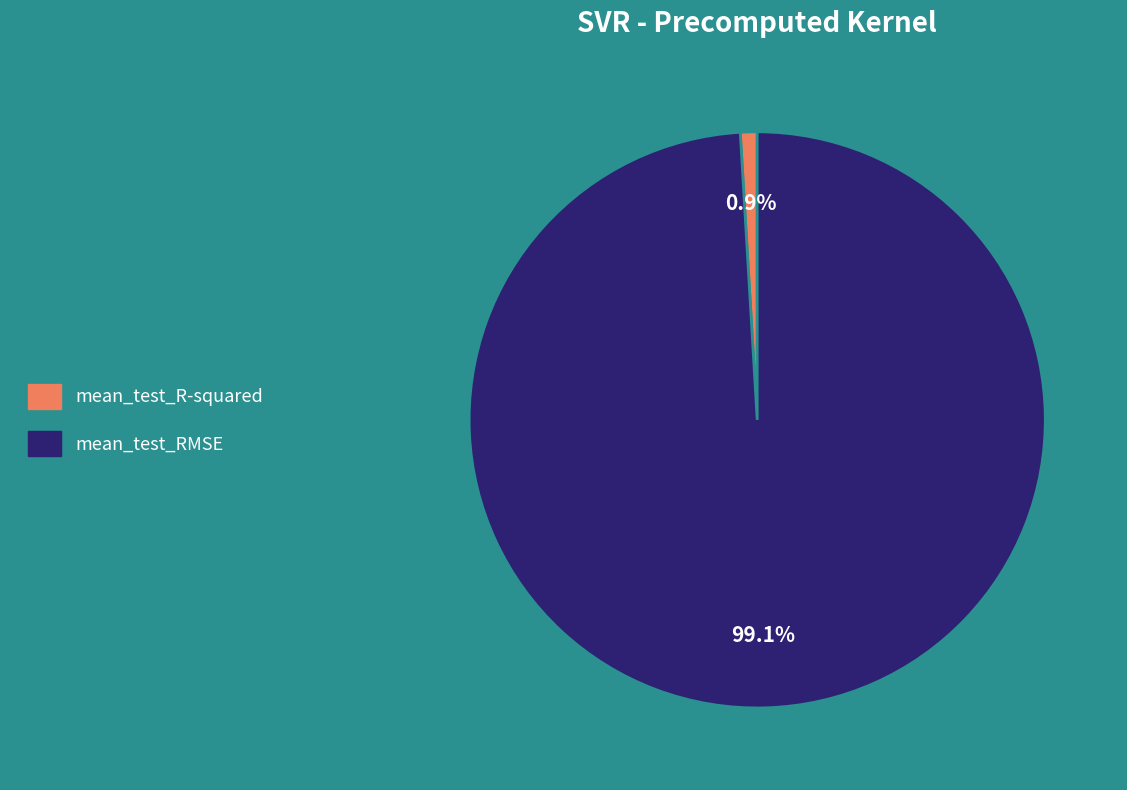

To the nearest percent, what is the combined percentage of mean_test_R-squared and mean_test_RMSE?

100%